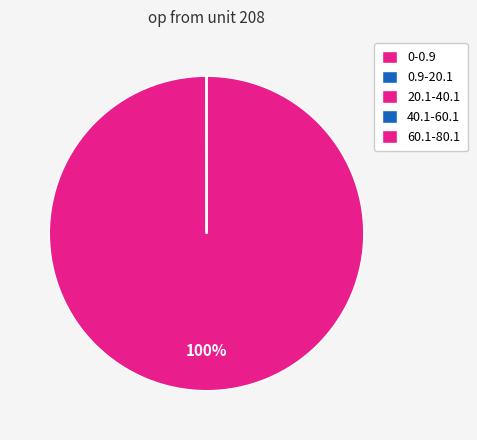

What is the largest slice in the pie chart?

0-0.9